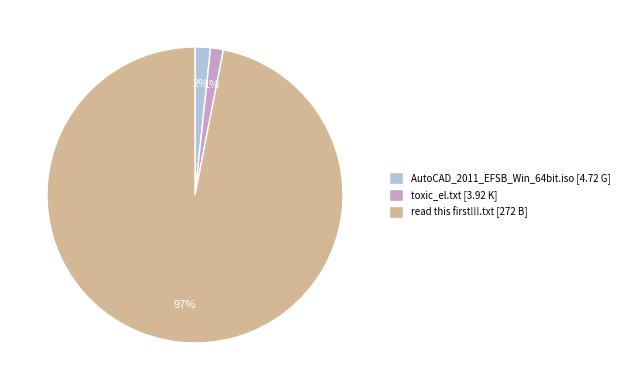

How many segments does this pie chart have?

3